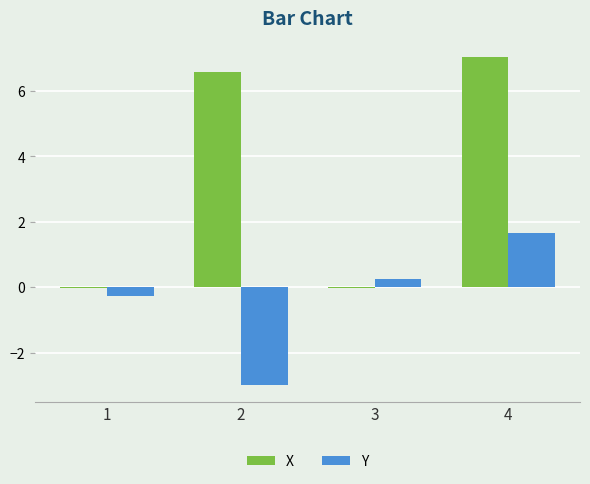

Which series has the largest total across all categories?

X